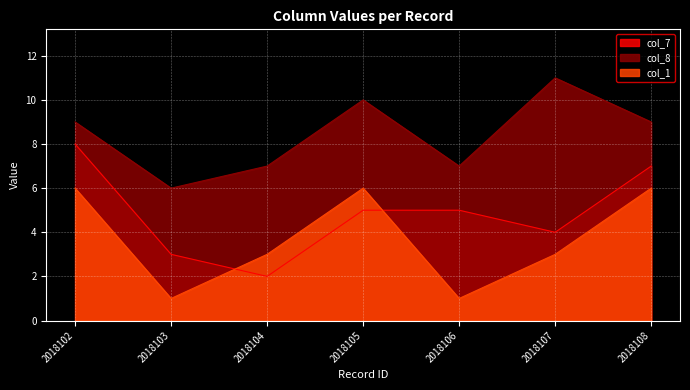

Where is the first local minimum for col_8?

2018103